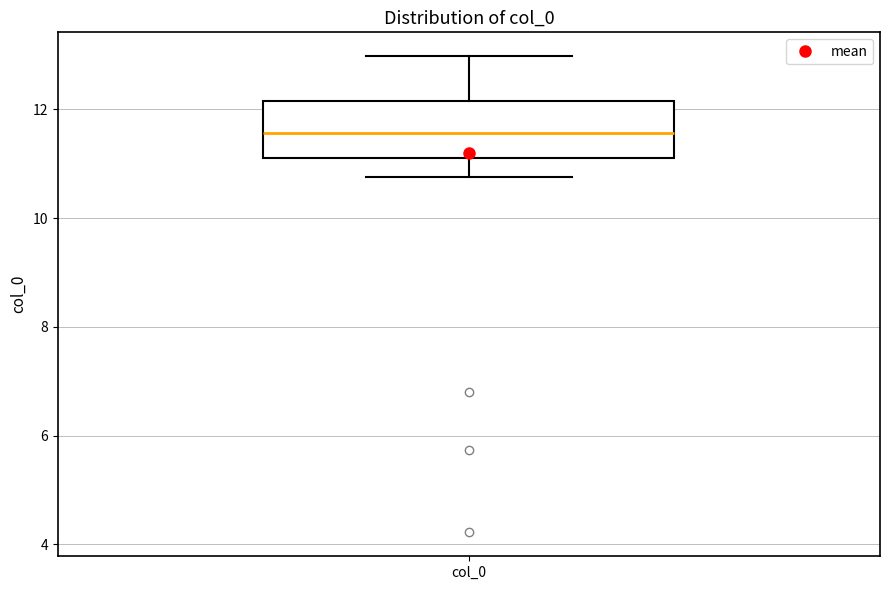

Transcribe this box plot: give where the median line is, the range the box spans, and where the two whiskers end, as read against the y-axis. The values are not printed on the chart, so give them approximately, as read against the axis.

median 11.6, box 11.2 to 12.2, whiskers 10.8 to 13.0